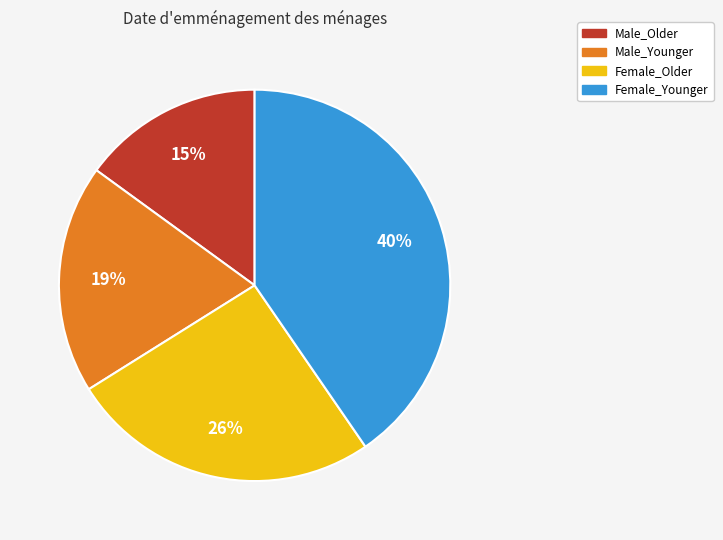

Is there any slice that represents more than half of the pie?

No